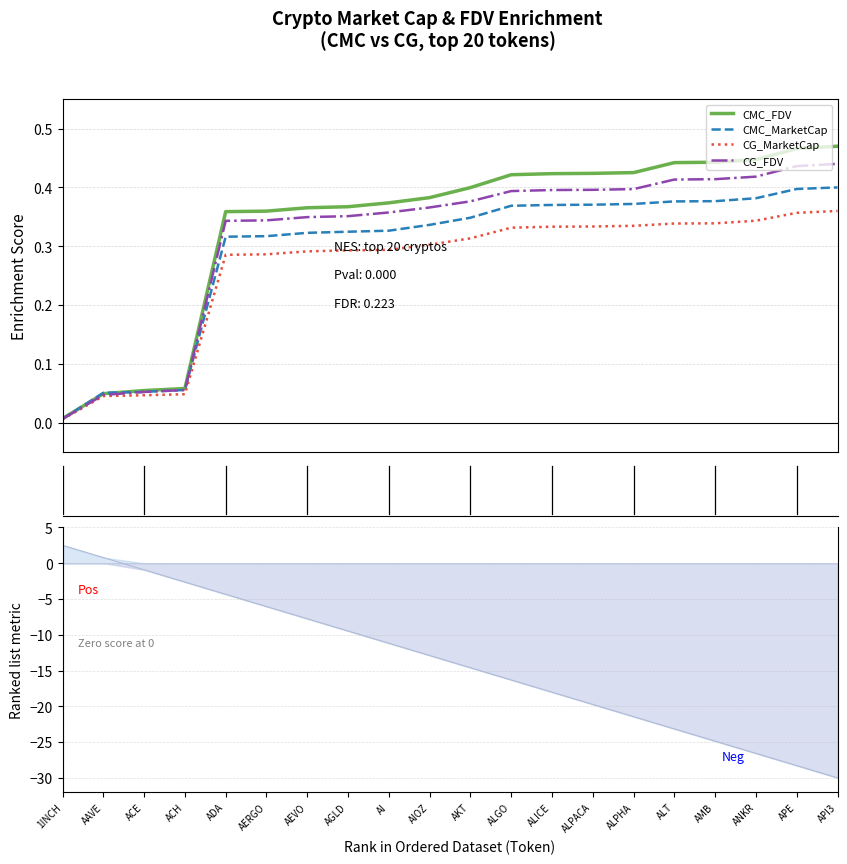

At ALGO, list the series in order from largest to smallest.

CMC_FDV, CG_FDV, CMC_MarketCap, CG_MarketCap